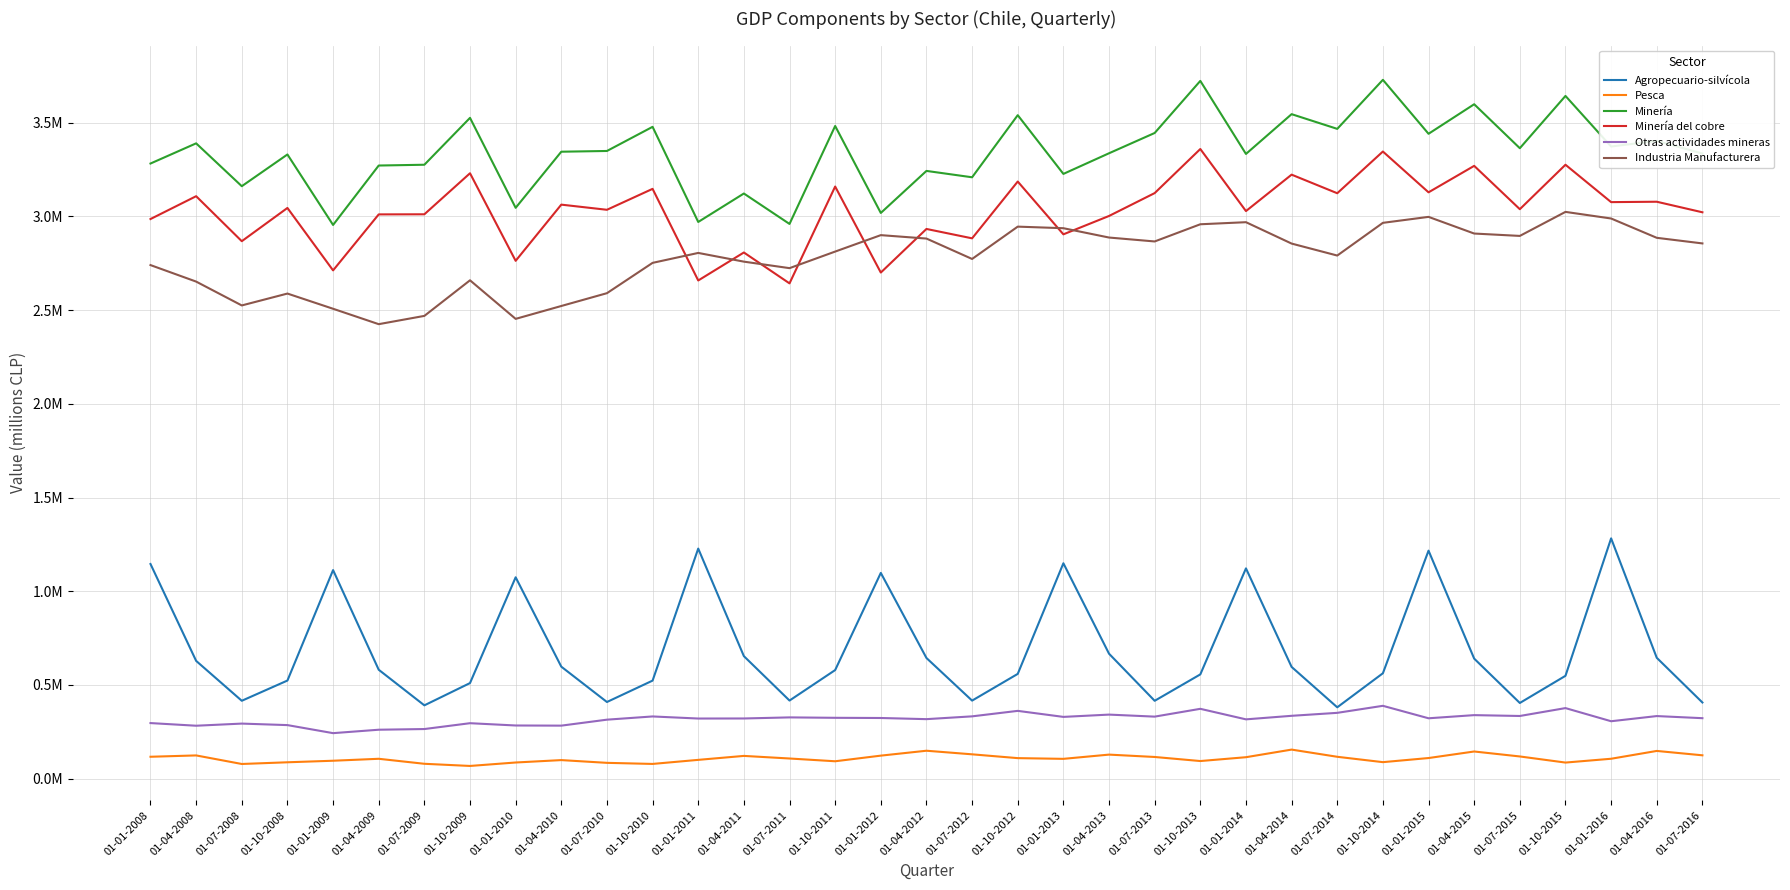

At which category does Industria Manufacturera reach its first local peak?

01-10-2008